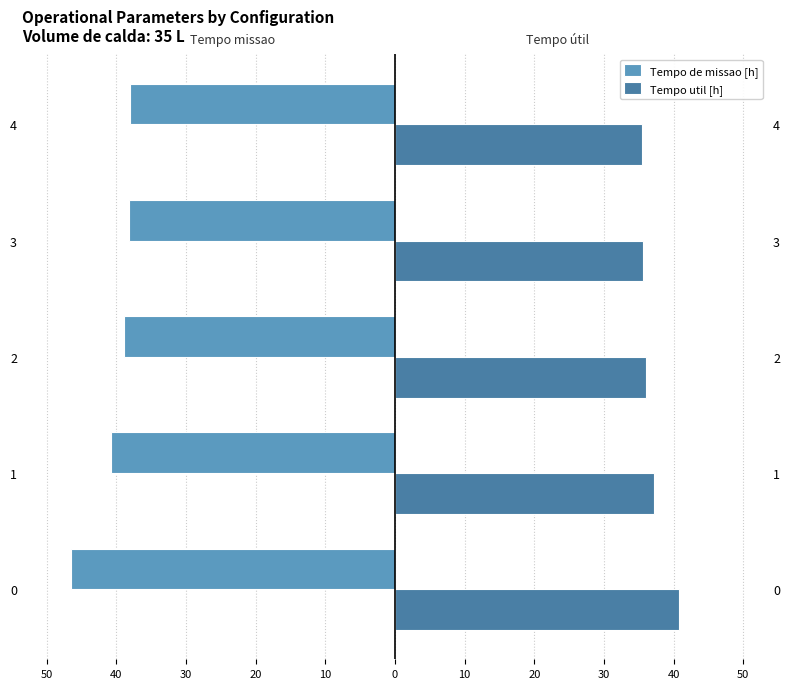

What is the difference between the maximum and minimum values in the Tempo util [h] series?

5.3